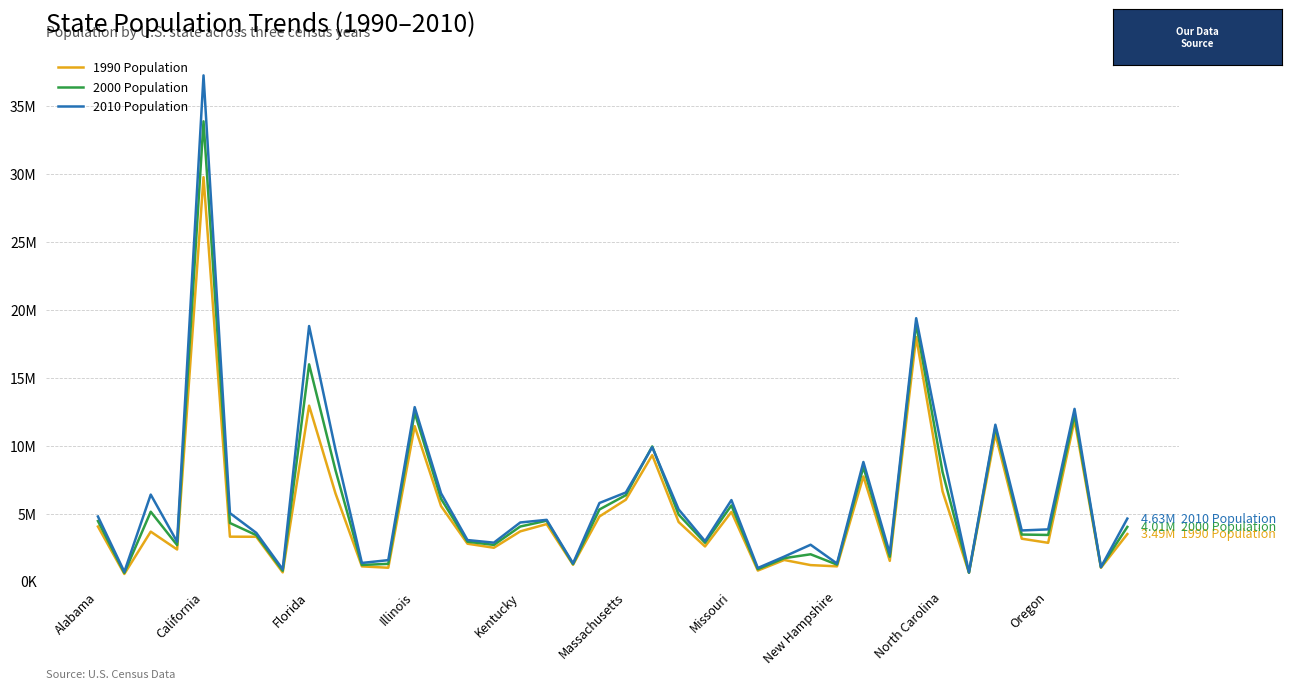

How many interior local peaks does the 1990 Population series have?

12